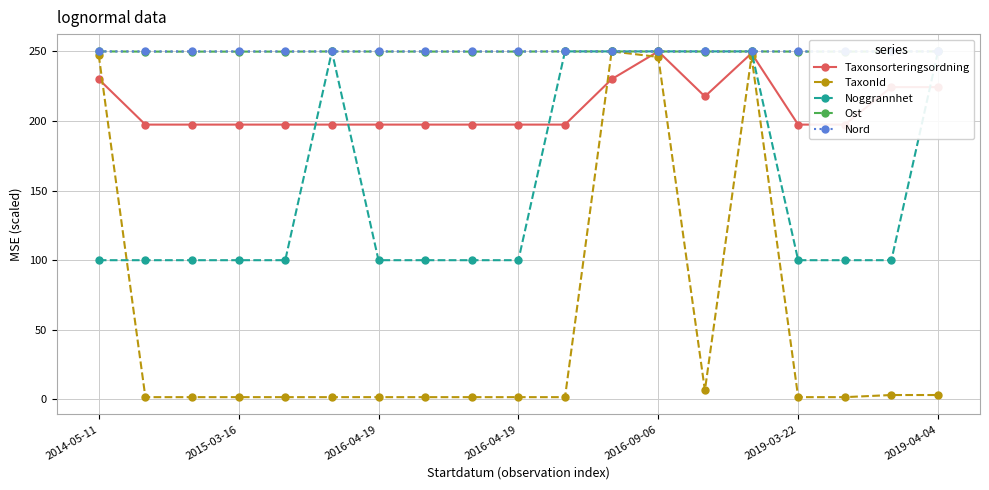

What is the total value across all series at 16?

798.9